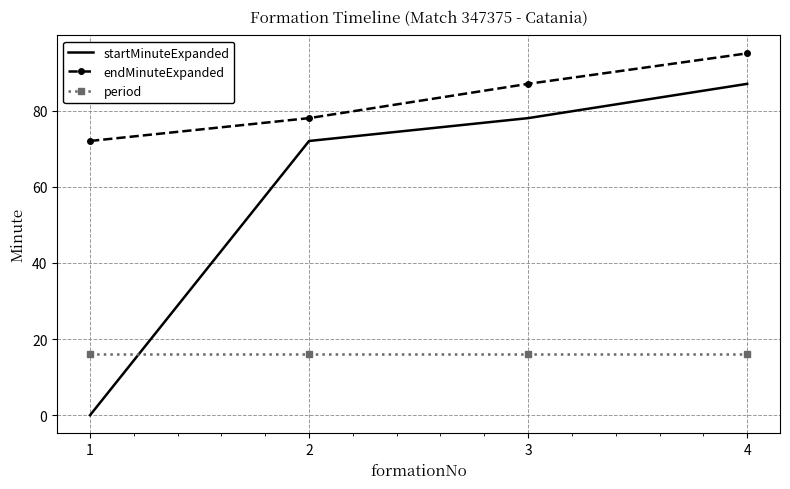

Which series has the largest total across all categories?

endMinuteExpanded